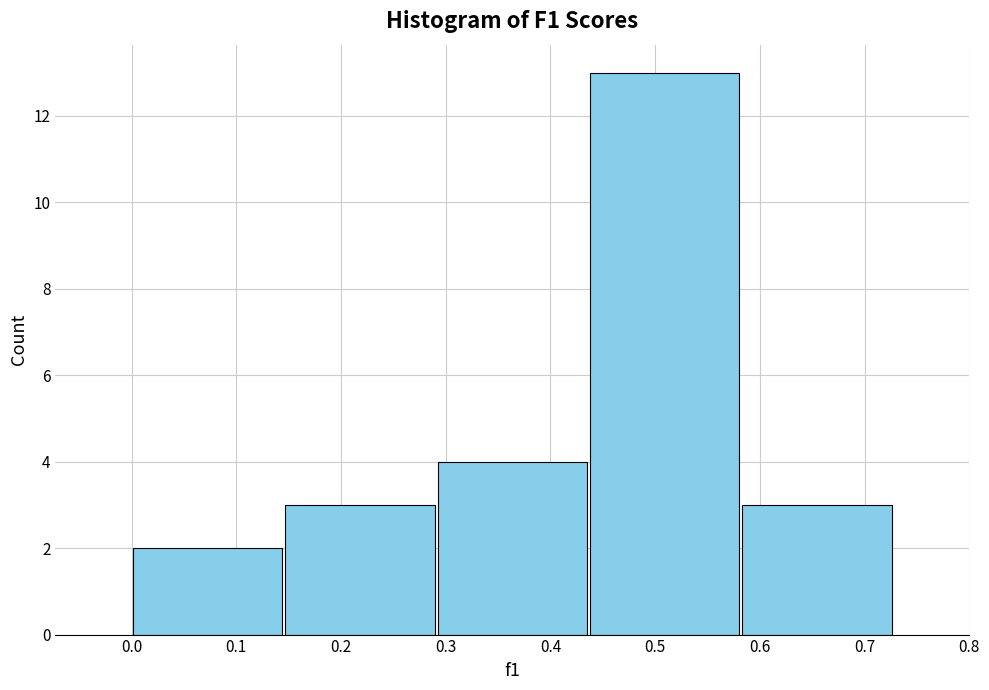

Reading left to right, list every bar in this chart as the range it spans on the x-axis followed by its height. Neither the bar edges nor the heights are printed on the chart, so give them approximately, as read against the axes.

0.00 to 0.15: 2
0.15 to 0.29: 3
0.29 to 0.44: 4
0.44 to 0.58: 13
0.58 to 0.73: 3